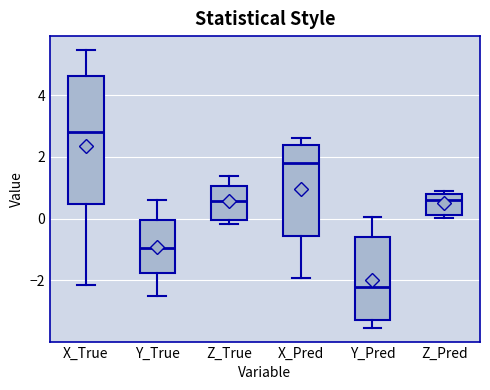

Reading left to right, read every box against the y-axis: the position of its median line, the range the box covers, and the ends of its whiskers. The values are not printed on the chart, so give them approximately, as read against the axis.

X_True: median 2.8, box 0.4 to 4.6, whiskers -2.2 to 5.4
Y_True: median -1.0, box -1.8 to 0.0, whiskers -2.6 to 0.6
Z_True: median 0.6, box 0.0 to 1.0, whiskers -0.2 to 1.4
X_Pred: median 1.8, box -0.6 to 2.4, whiskers -2.0 to 2.6
Y_Pred: median -2.2, box -3.2 to -0.6, whiskers -3.6 to 0.0
Z_Pred: median 0.6, box 0.2 to 0.8, whiskers 0.0 to 0.8 (just above the box's upper edge)